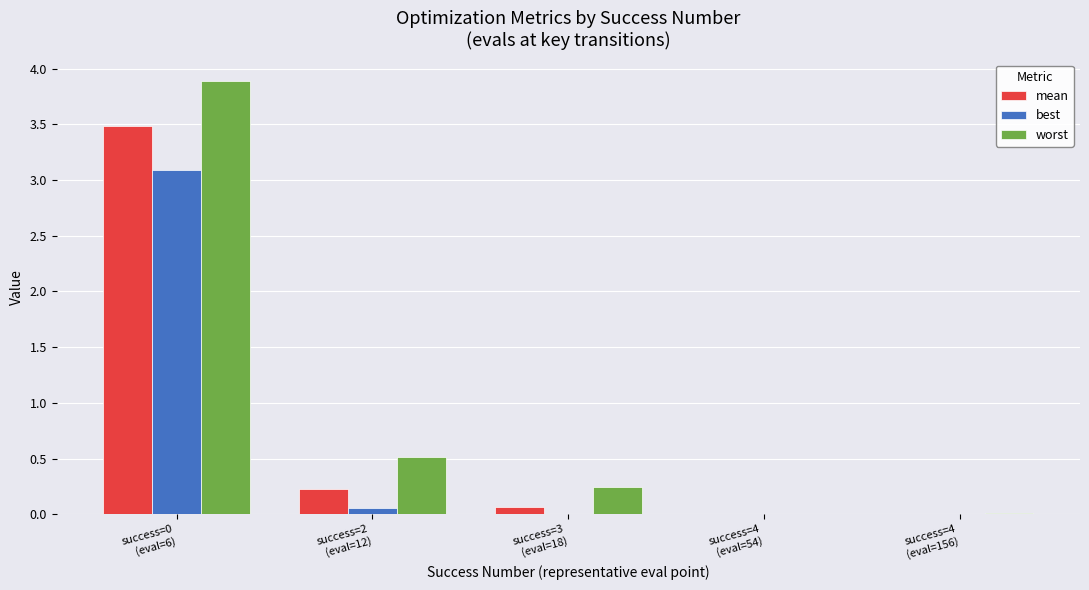

Which series has the largest total across all categories?

worst